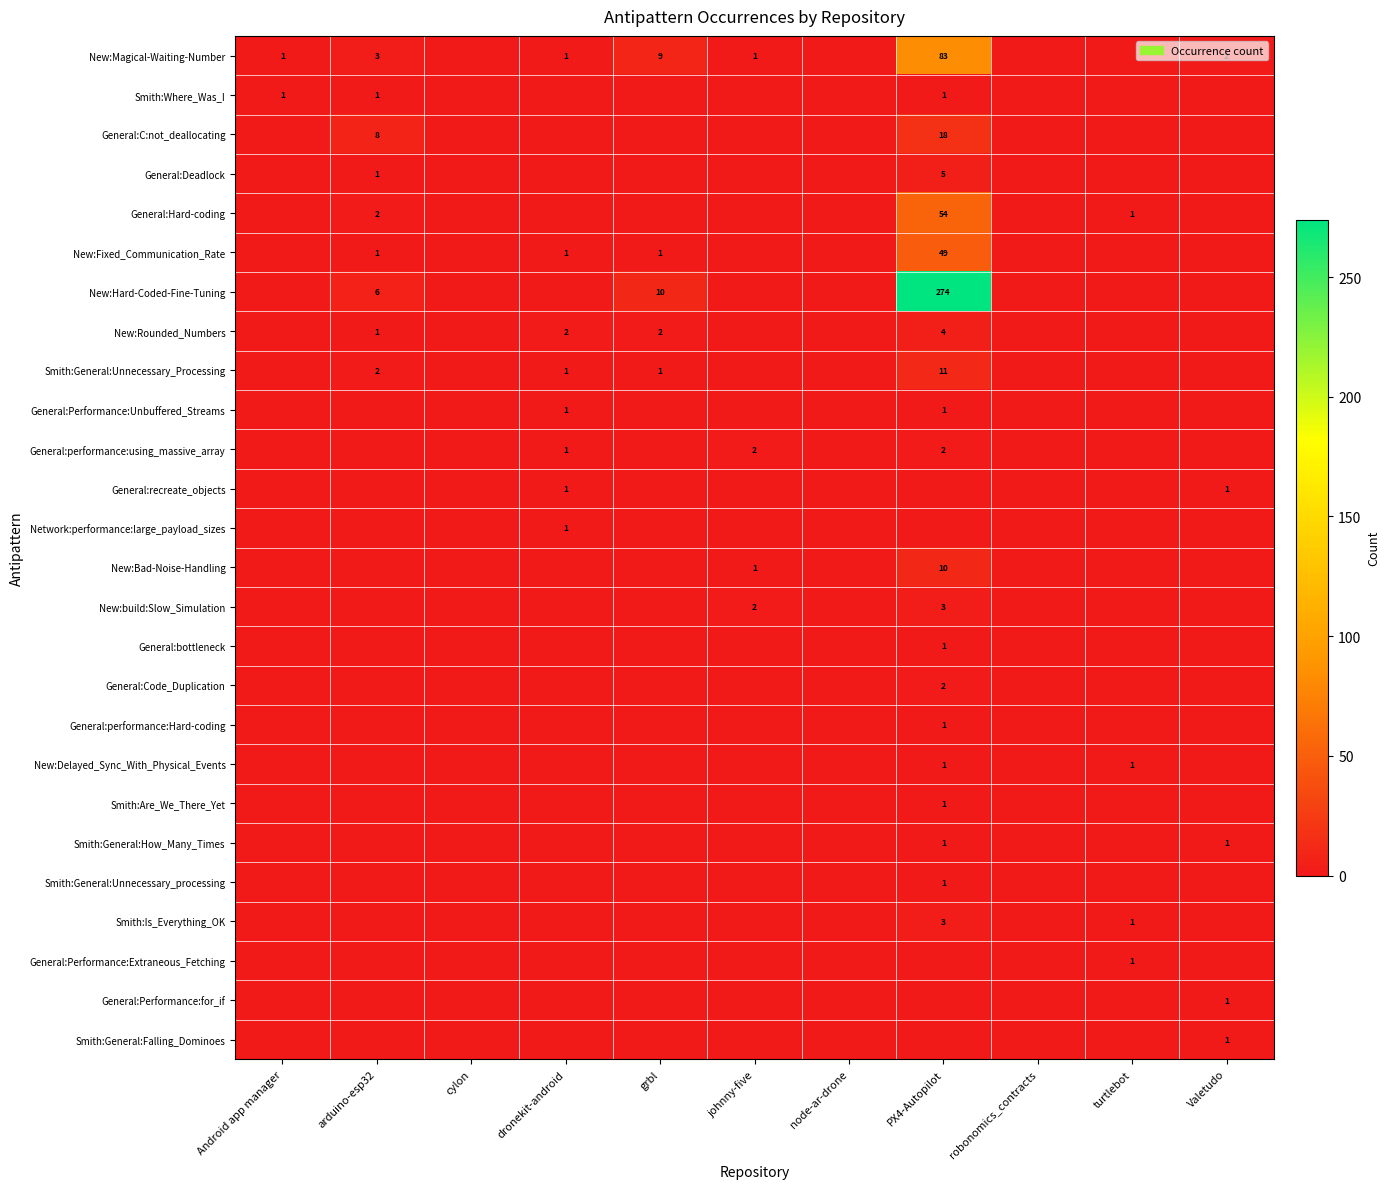

At how many categories does at least one series exceed 205?

1